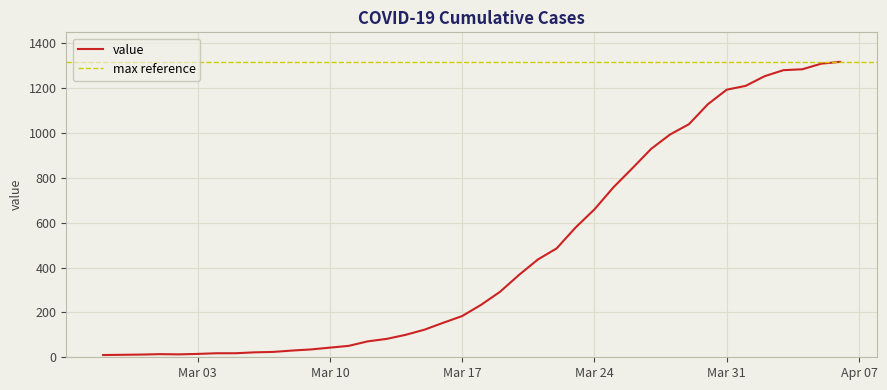

The value of value at Mar 31 is 1579. True or false?

False